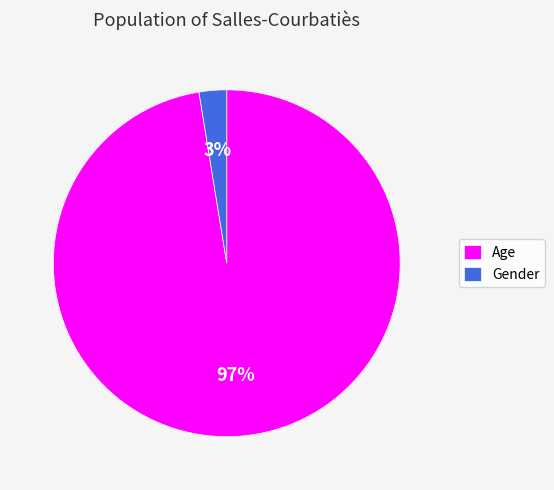

Which category has the biggest portion of the pie?

Age